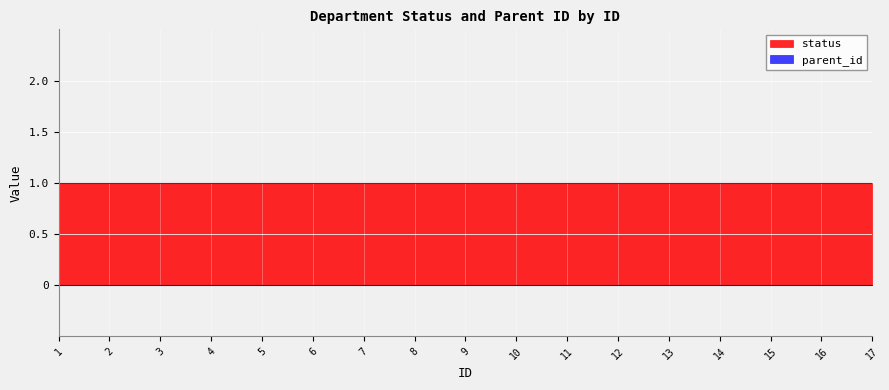

Between 5 and 3, which is larger?

5